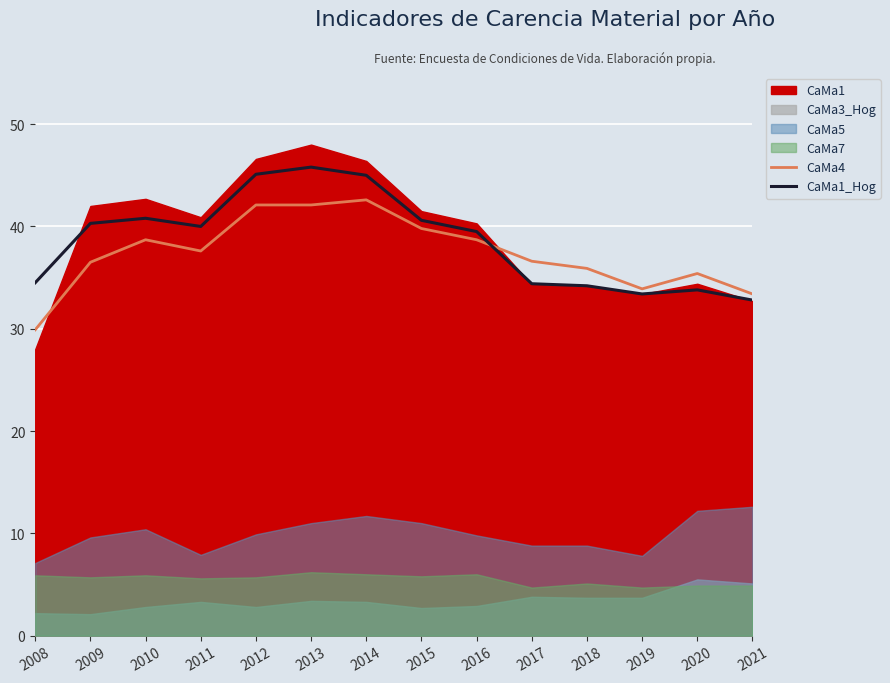

Which category has the highest value across all series?

2013